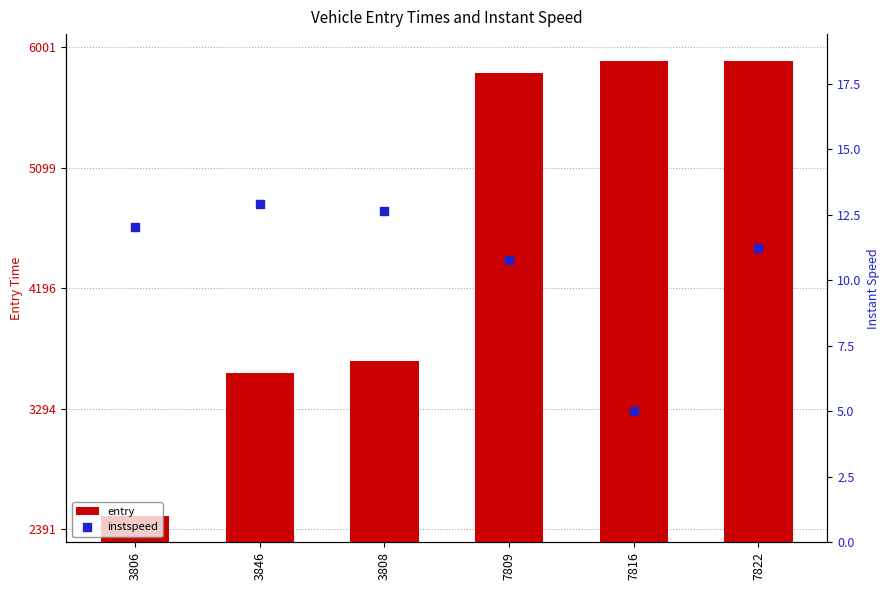

Which series contains the lowest Y value?

instspeed